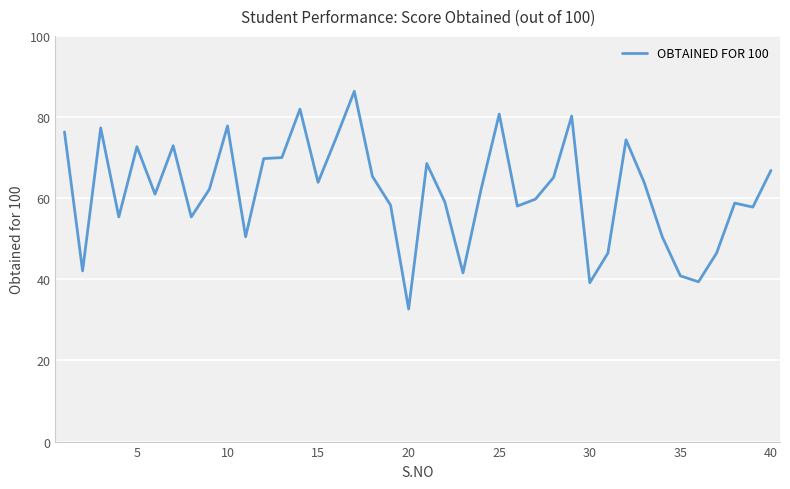

What is the maximum value shown in the chart?

86.3